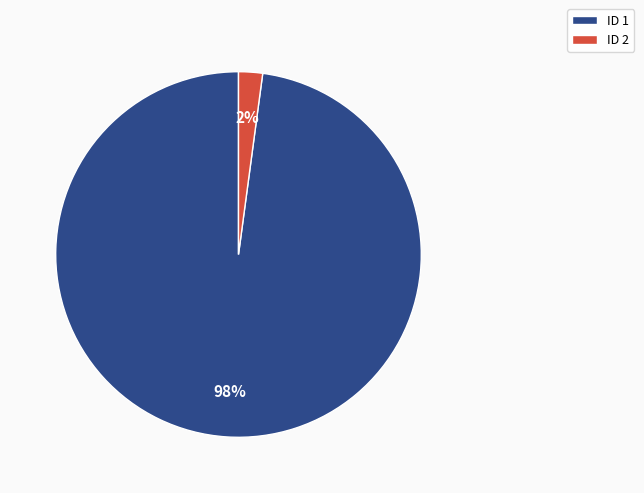

Which has a higher value, ID 2 or ID 1?

ID 1